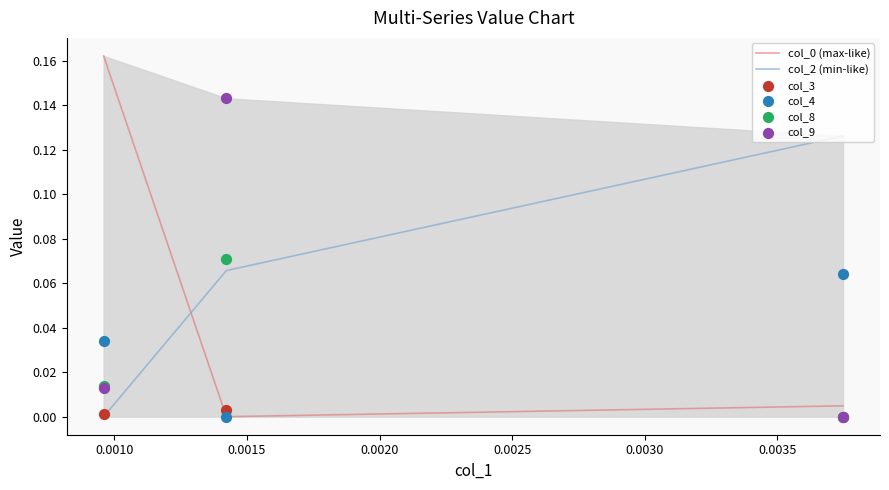

Which series reaches the maximum Y coordinate?

col_0 (max-like)